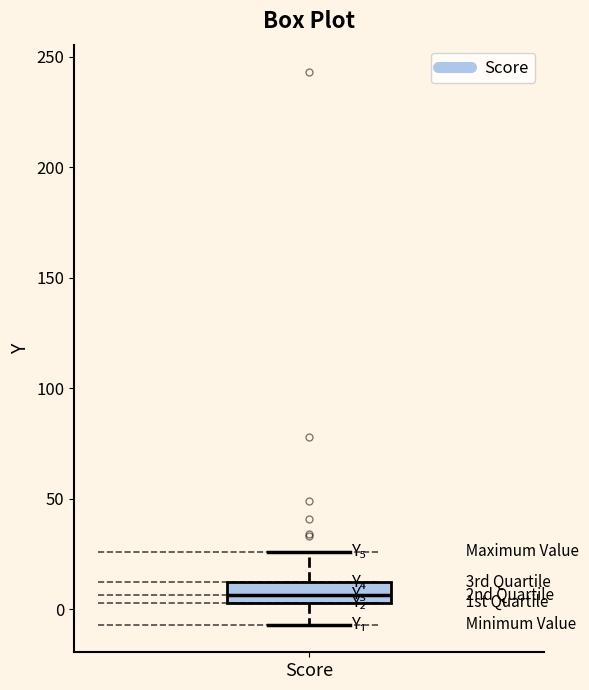

Transcribe this box plot: give where the median line is, the range the box spans, and where the two whiskers end, as read against the y-axis. The values are not printed on the chart, so give them approximately, as read against the axis.

median 5 (inside the box), box 5 to 10, whiskers -5 to 25